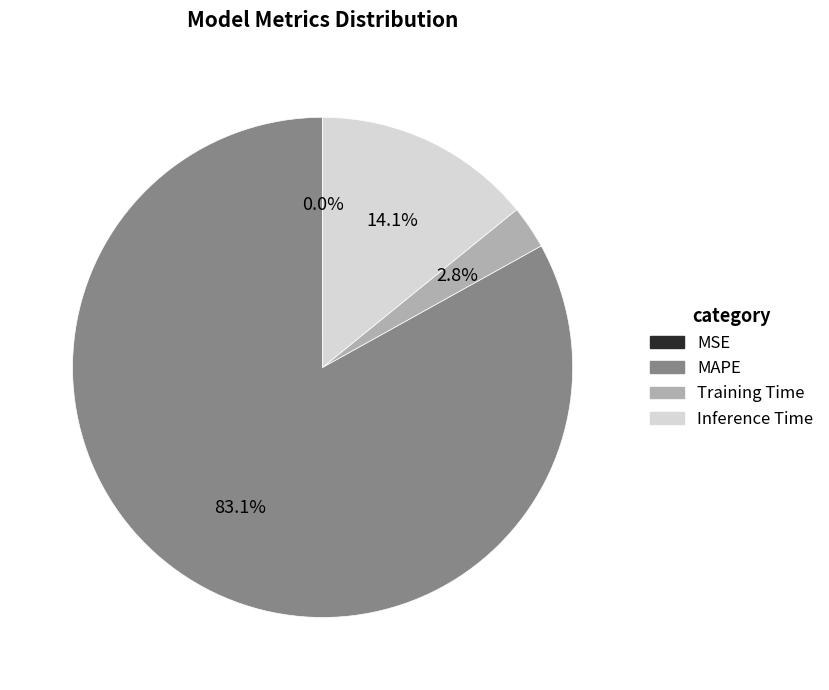

Is there a majority slice in this chart?

Yes